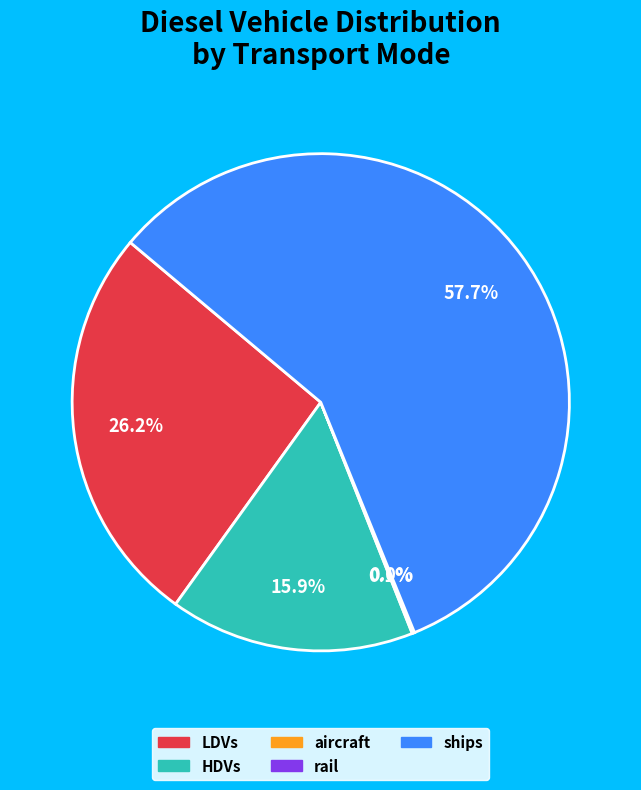

Is there any slice that represents more than half of the pie?

Yes